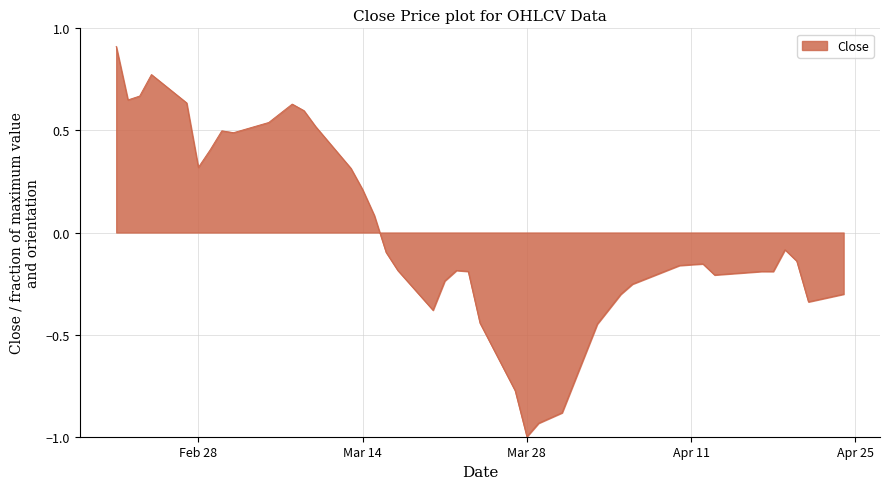

What is the difference between the maximum and minimum values?

1.9